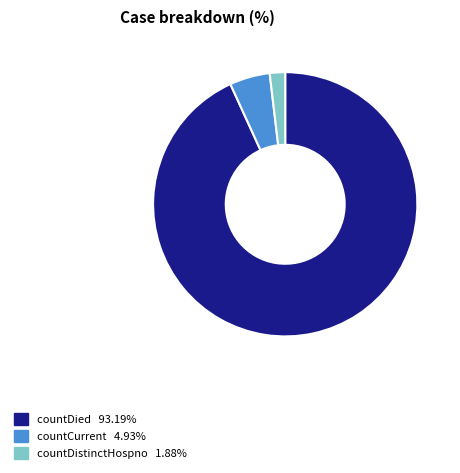

Is there a majority slice in this chart?

Yes